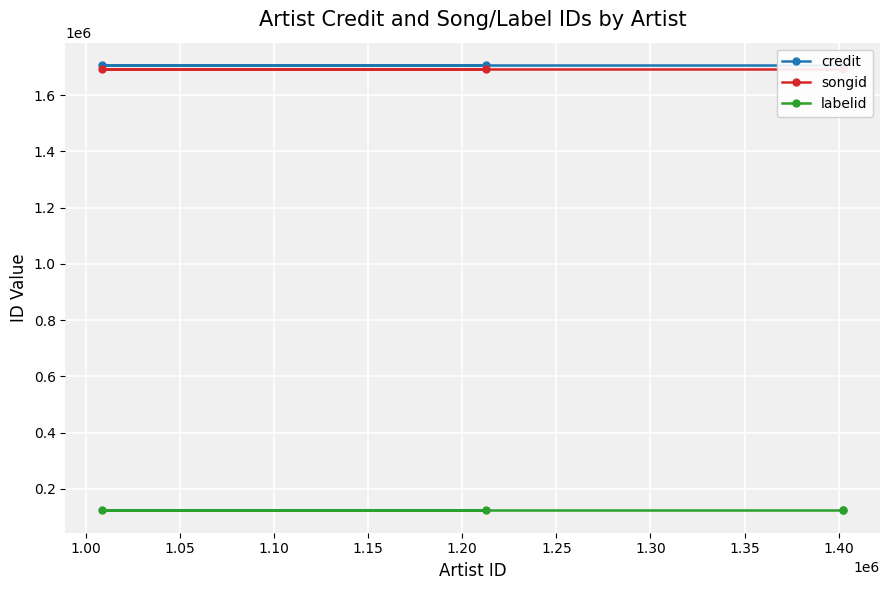

Does the chart display data point markers on the line(s)?

Yes